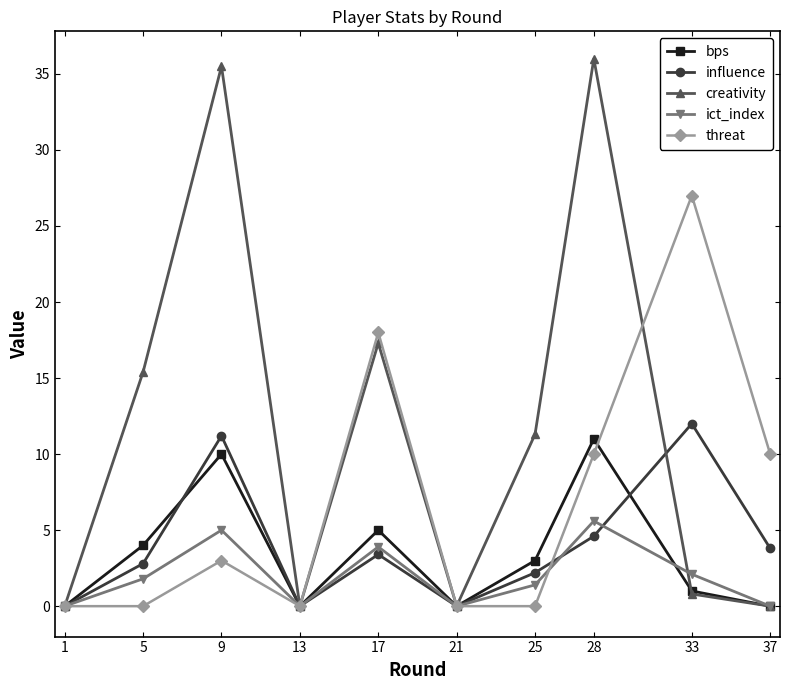

At how many categories does at least one series exceed 9?

7